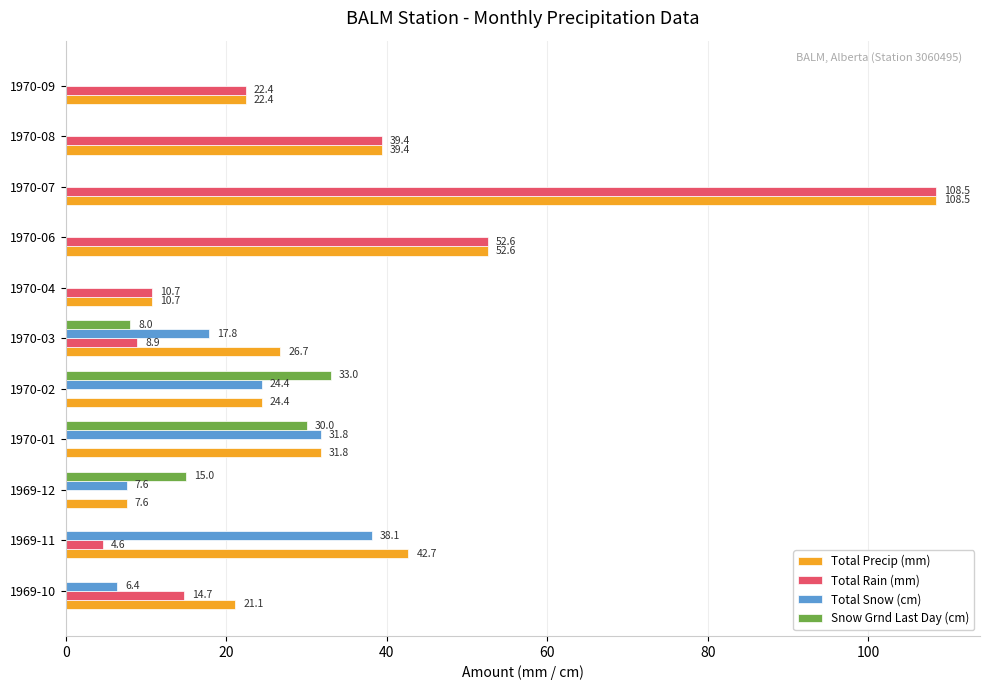

What is the greatest value displayed?

108.5